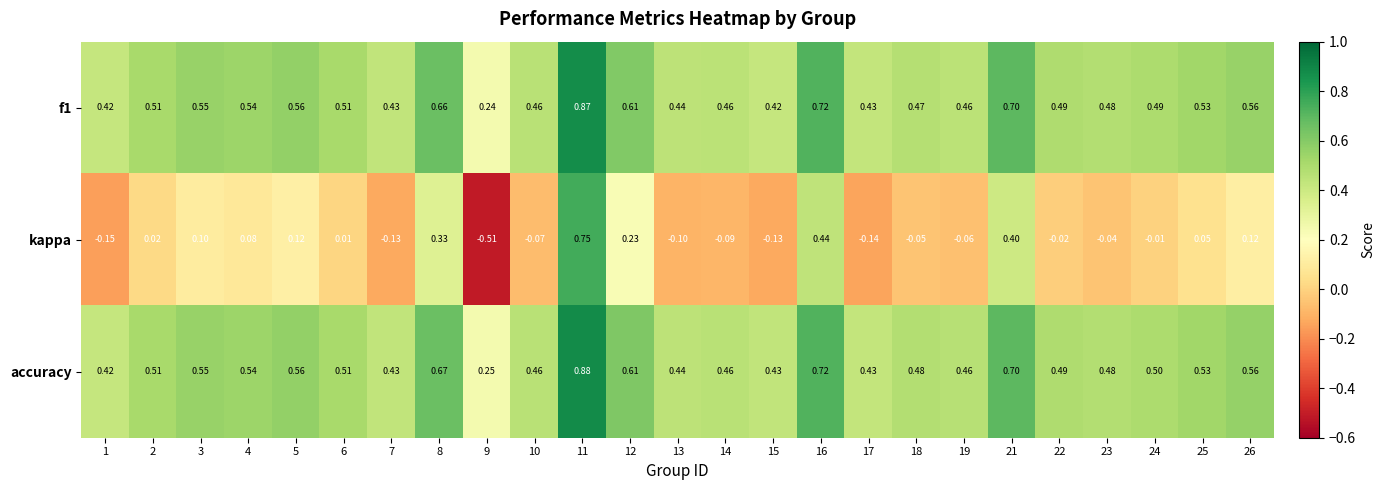

Which series has the largest total across all categories?

accuracy